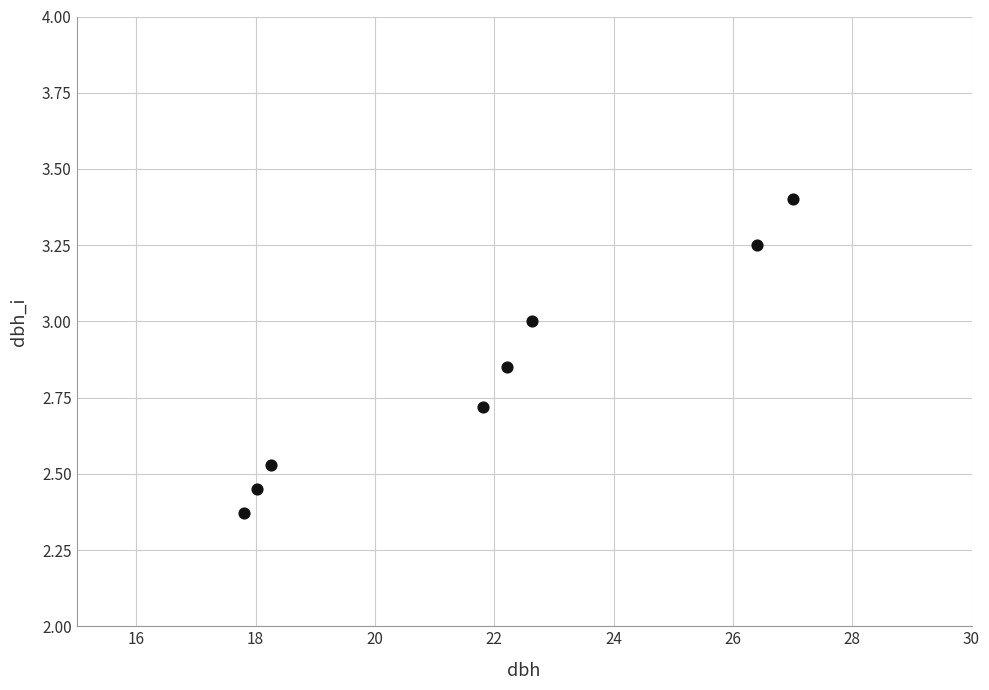

What is the average Y value?

2.8